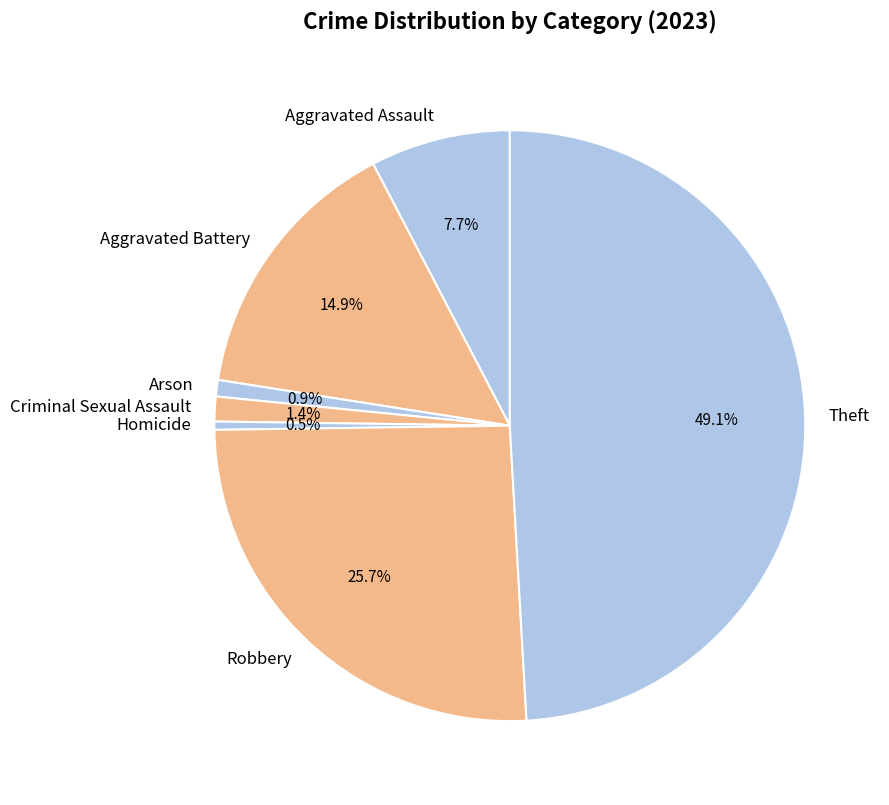

What percentage is NOT represented by Homicide?

99.5%